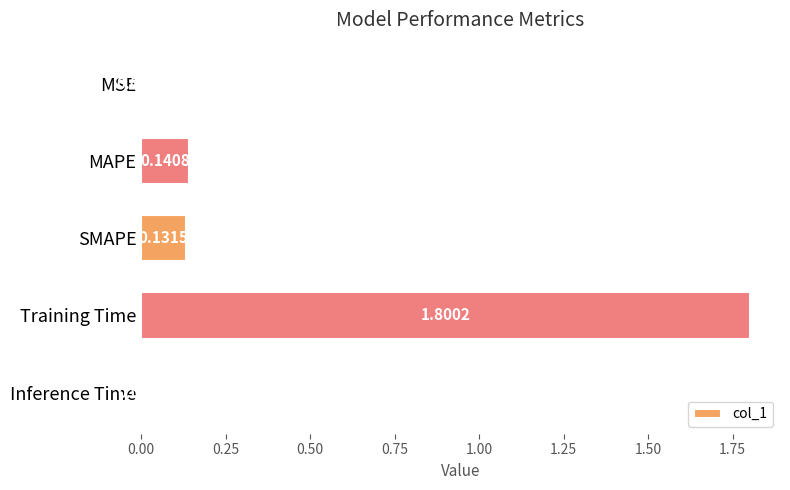

Between SMAPE and Inference Time, which is larger?

SMAPE